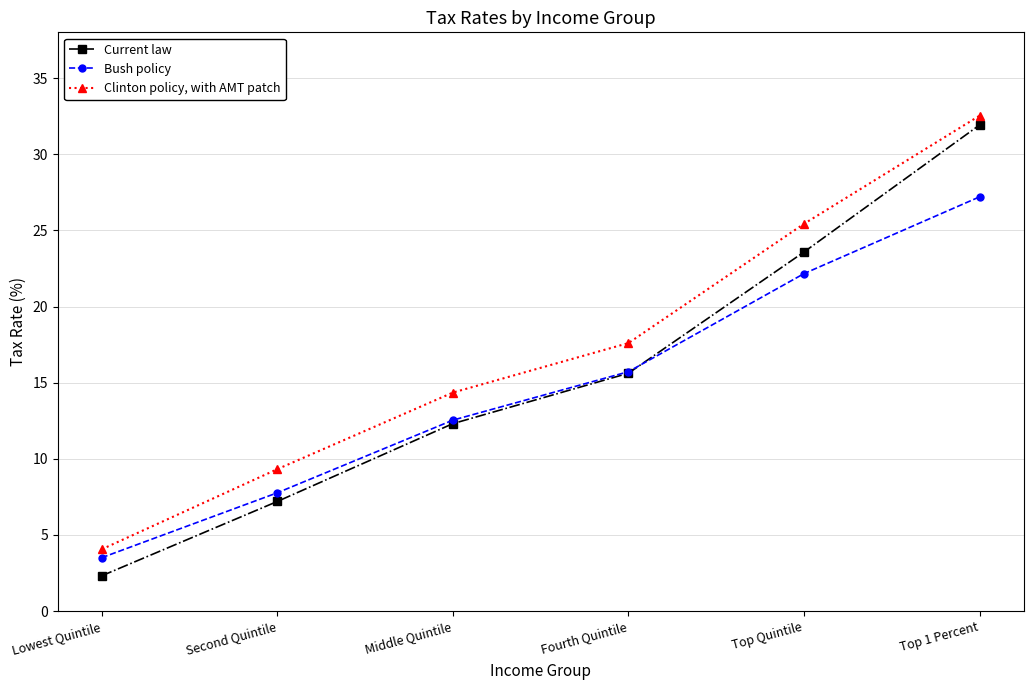

What is the label of the 6th point from the left?

Top 1 Percent